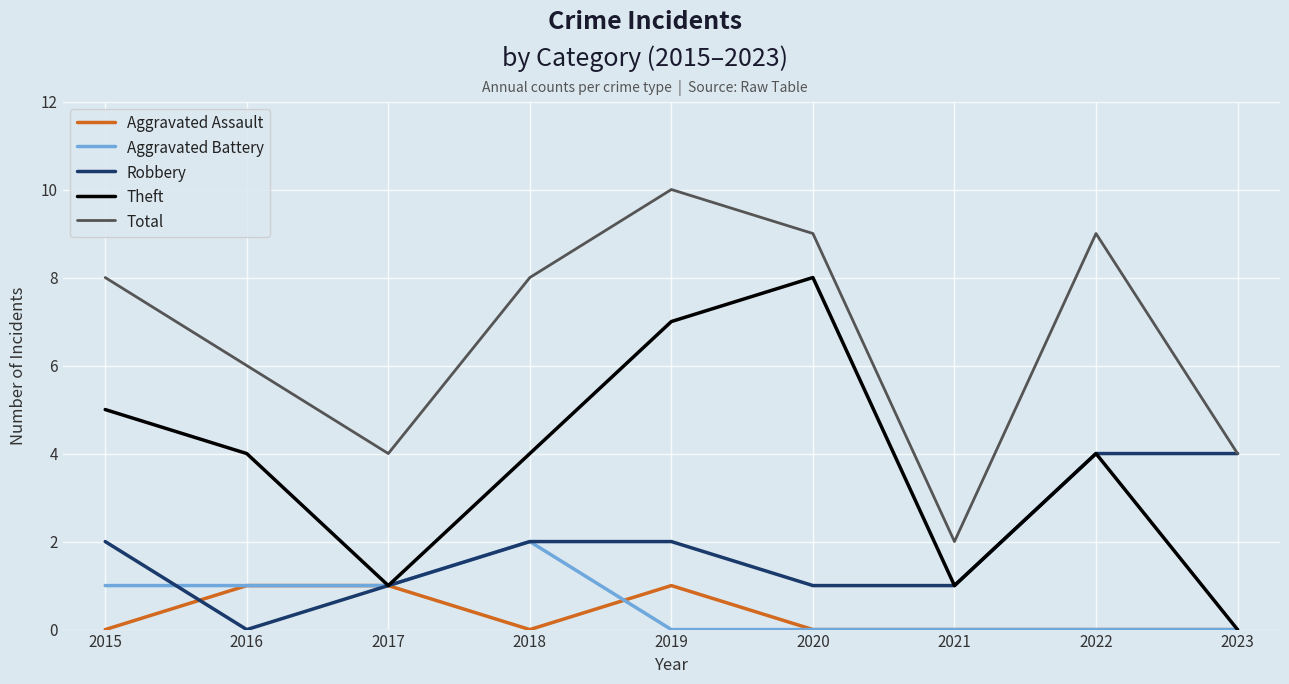

Is it true that Aggravated Battery equals 1 at 2023?

False